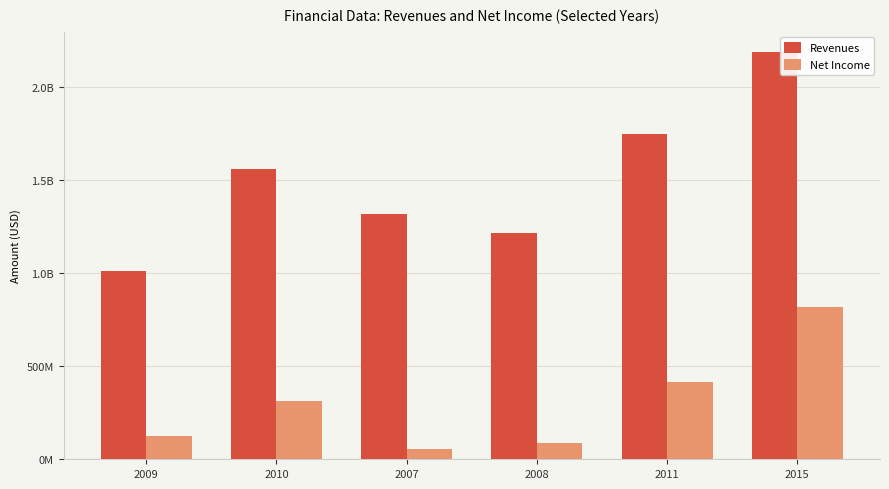

What is the minimum value for Revenues?

1014171000